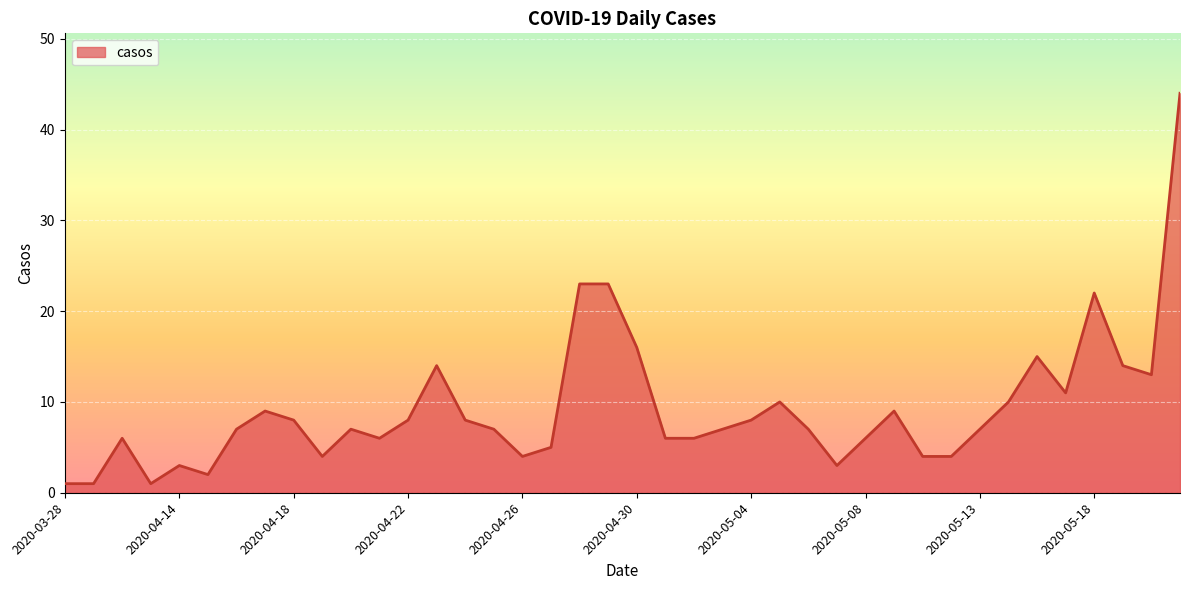

What is the sum of all values?

369